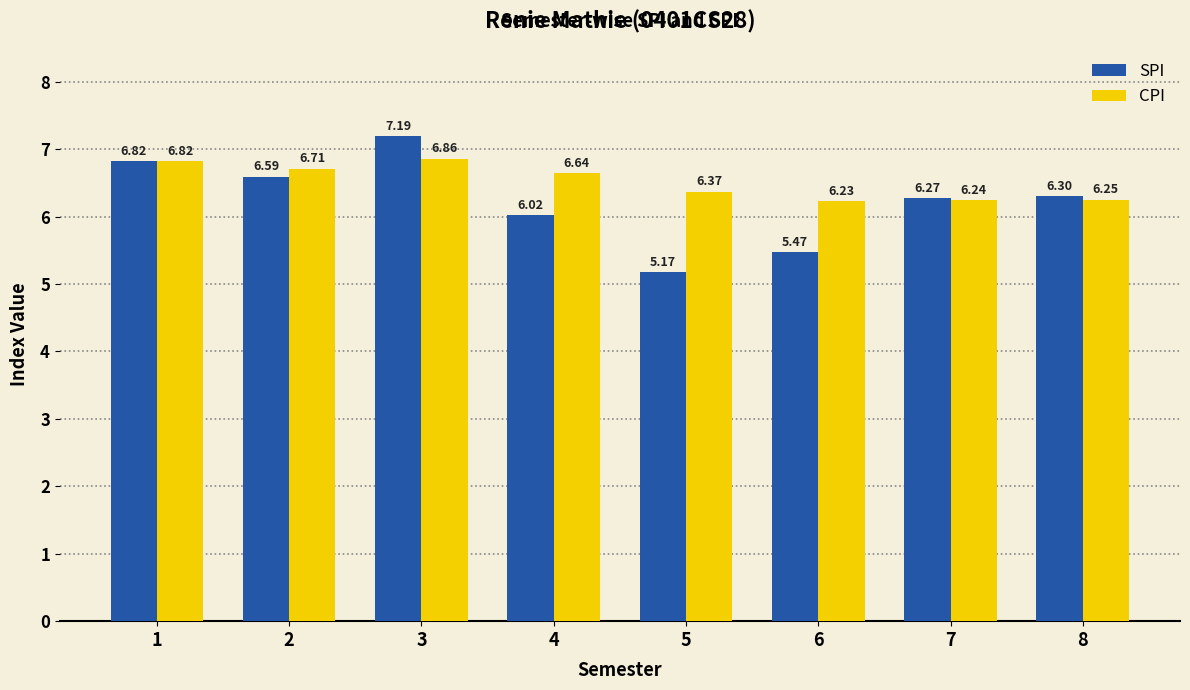

What is the sum of all SPI values?

49.8